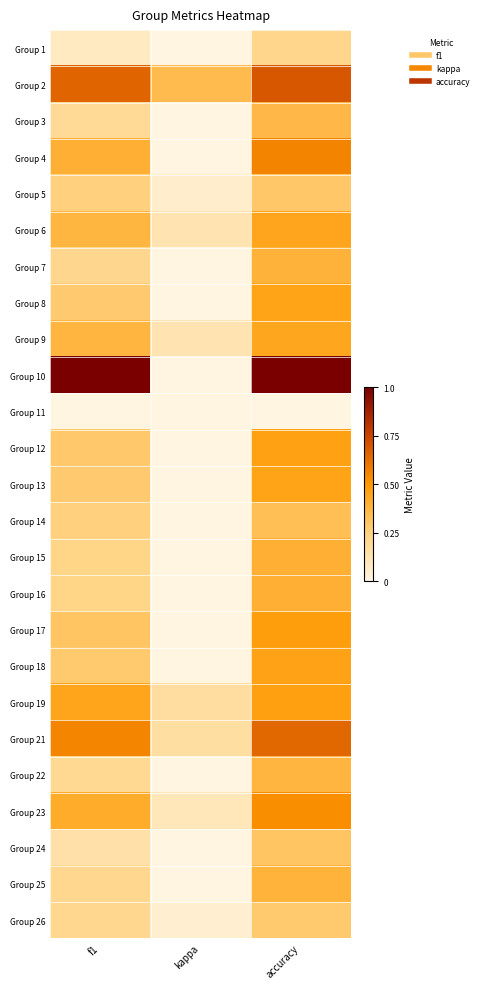

Which category has the lowest value across all series?

kappa